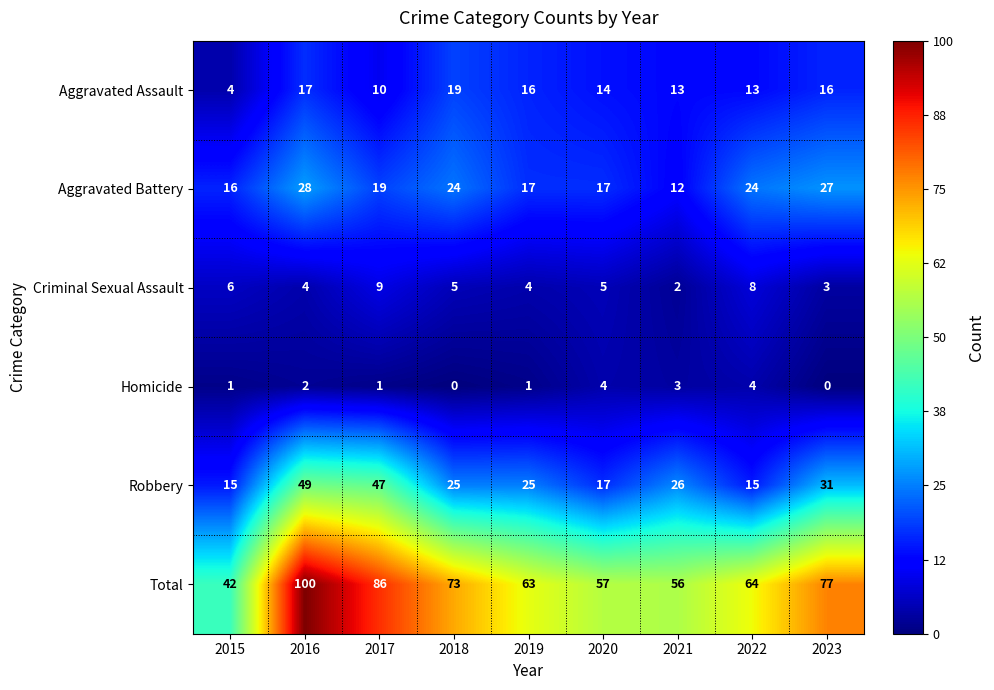

What is the average value of the Robbery series?

28